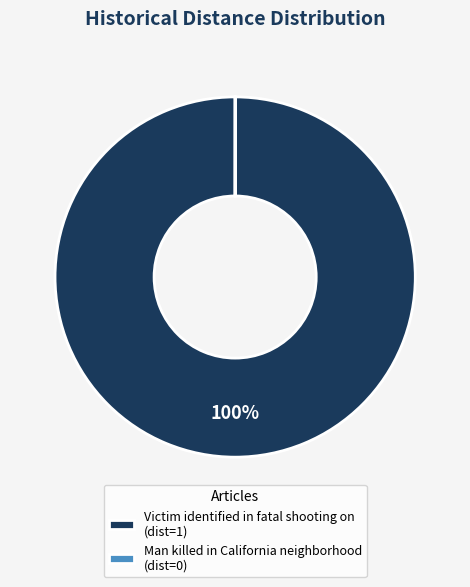

What is the majority slice?

Victim identified in fatal shooting on